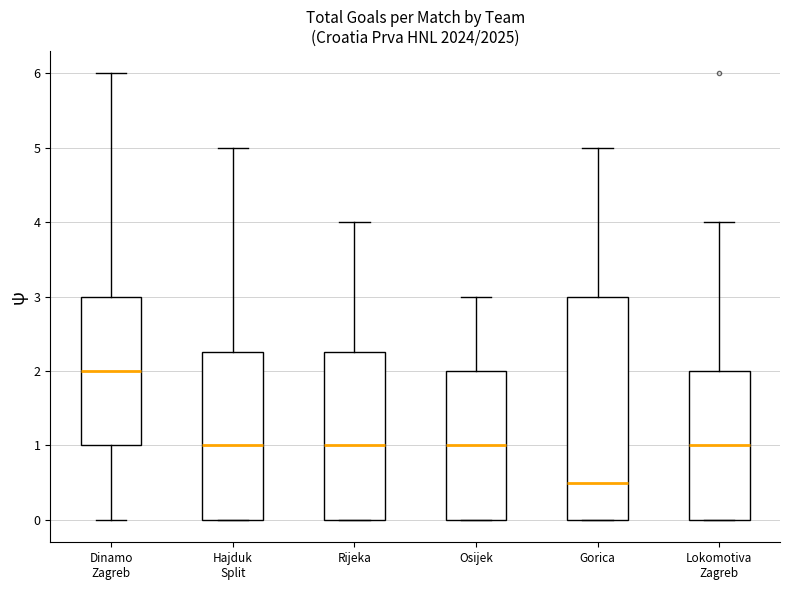

Reading left to right, read every box against the y-axis: the position of its median line, the range the box covers, and the ends of its whiskers. The values are not printed on the chart, so give them approximately, as read against the axis.

Dinamo Zagreb: median 2.0, box 1.0 to 3.0, whiskers 0.0 to 6.0
Hajduk Split: median 1.0, box 0.0 to 2.3, whiskers 0.0 to 5.0
Rijeka: median 1.0, box 0.0 to 2.3, whiskers 0.0 to 4.0
Osijek: median 1.0, box 0.0 to 2.0, whiskers 0.0 to 3.0
Gorica: median 0.5, box 0.0 to 3.0, whiskers 0.0 to 5.0
Lokomotiva Zagreb: median 1.0, box 0.0 to 2.0, whiskers 0.0 to 4.0